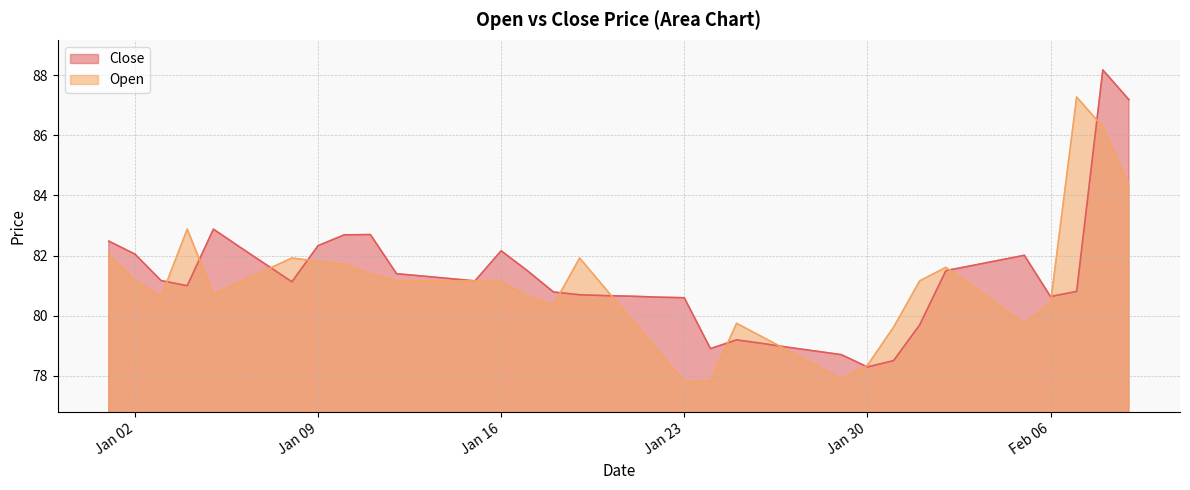

The Open series shows 37.6 at Jan 16. True or false?

False